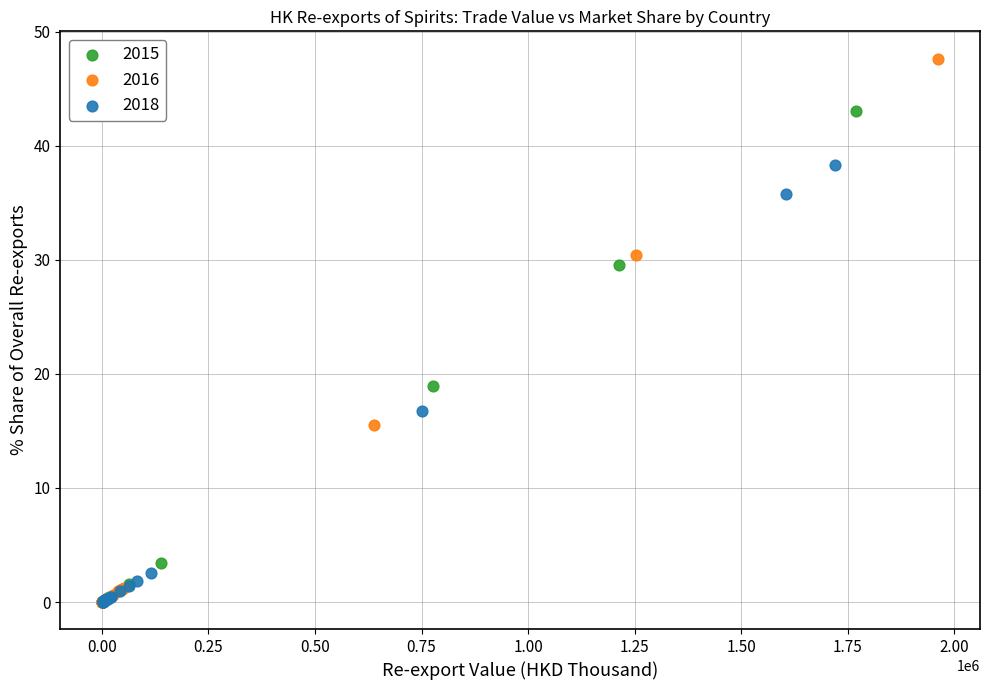

Which series has the largest Y range (max minus min)?

2016